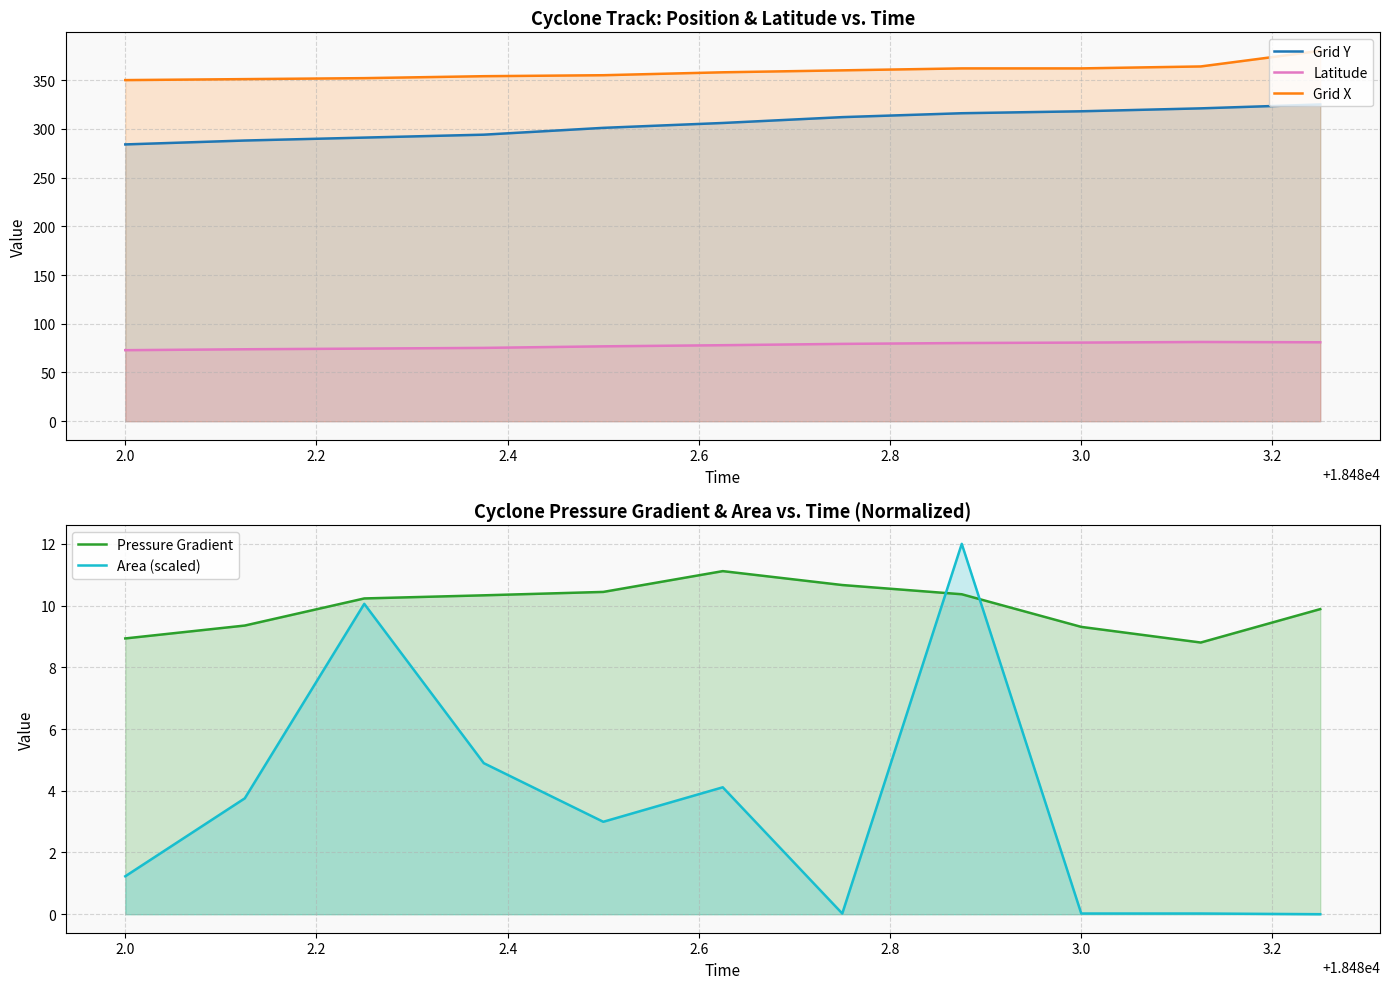

How many positive values does the Area (scaled) series have?

10